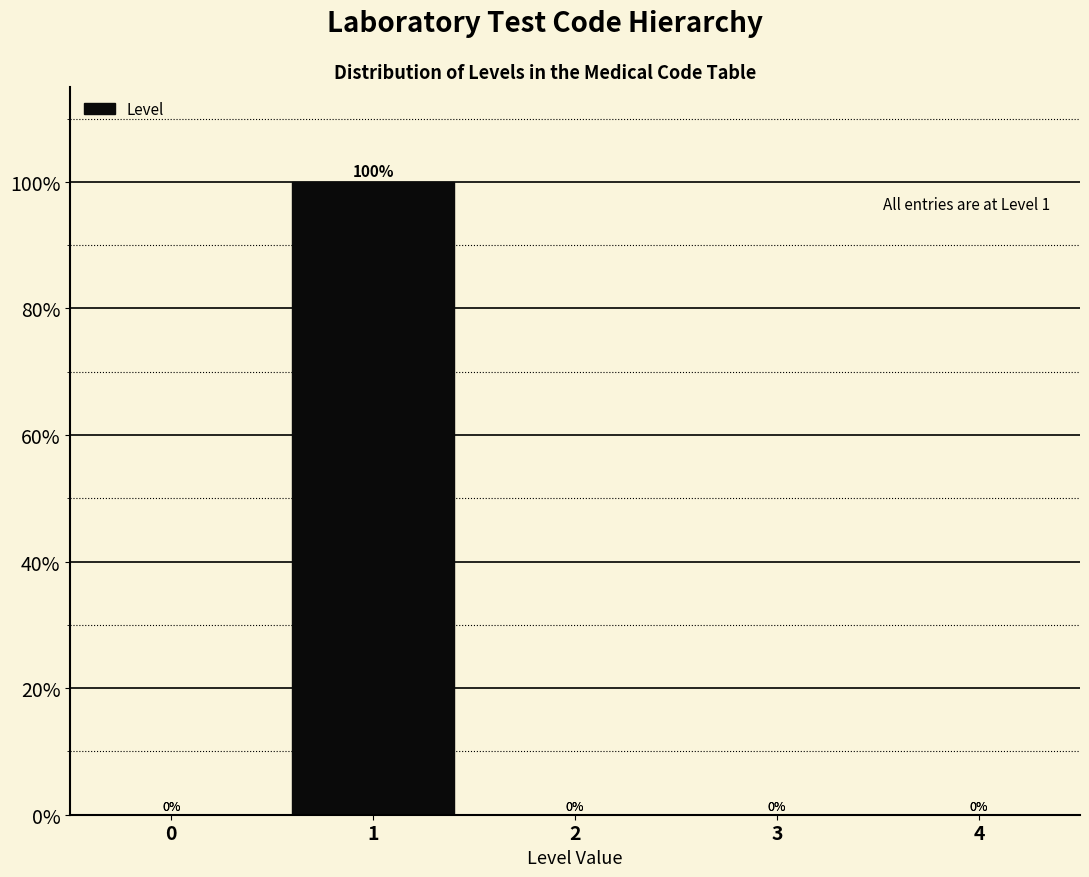

Reading left to right, list all the values displayed in this chart.

0=0	1=100	2=0	3=0	4=0